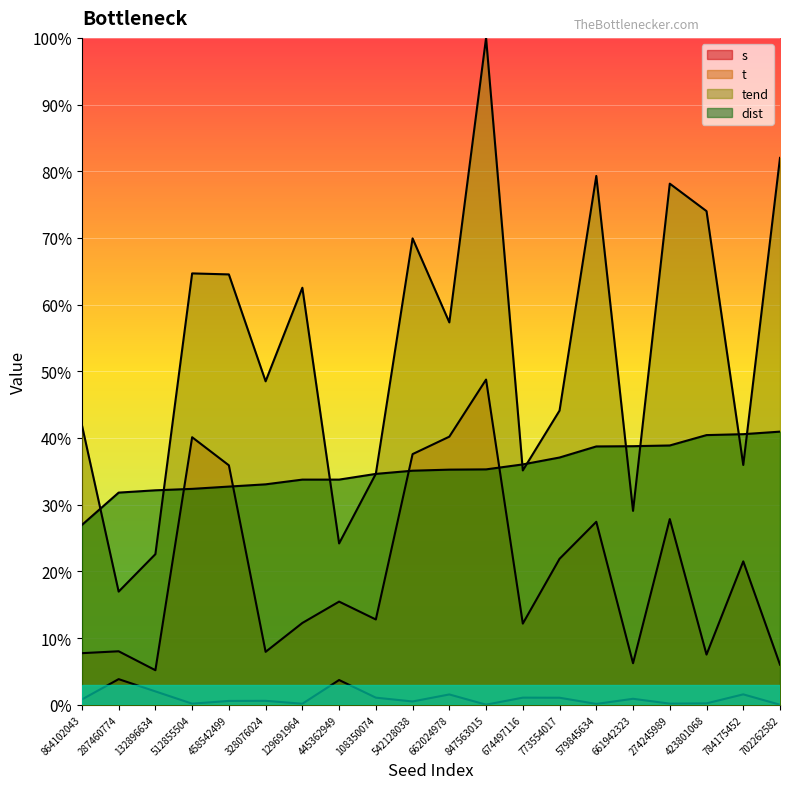

What are all the series names shown in the legend?

s, t, tend, dist